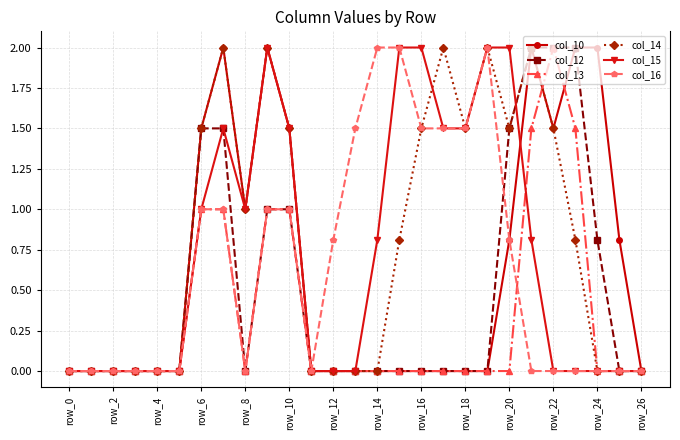

What are all the series names shown in the legend?

col_10, col_12, col_13, col_14, col_15, col_16